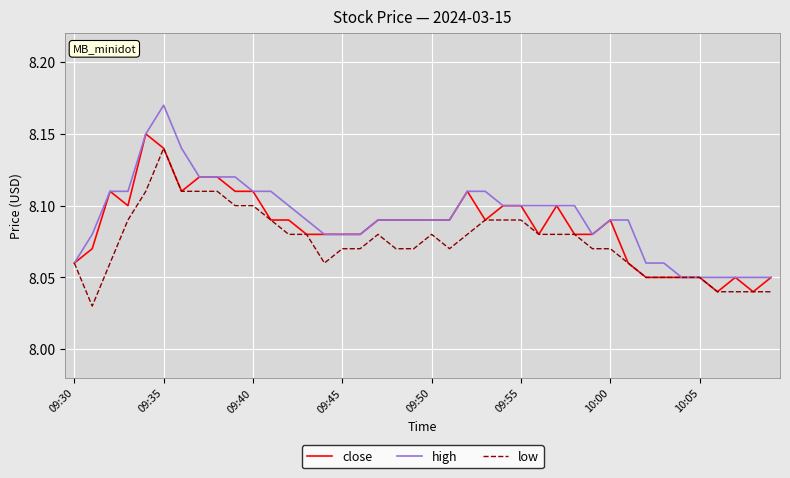

Which series has the largest range (max minus min)?

high